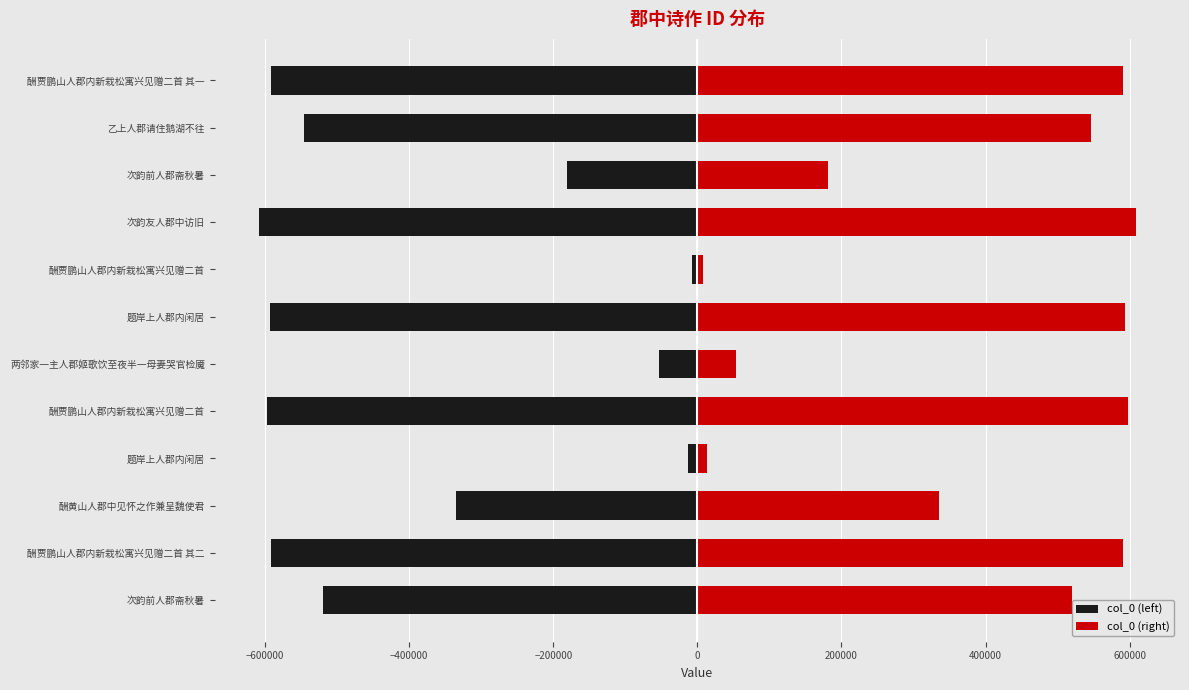

How many categories are shown in the chart?

12